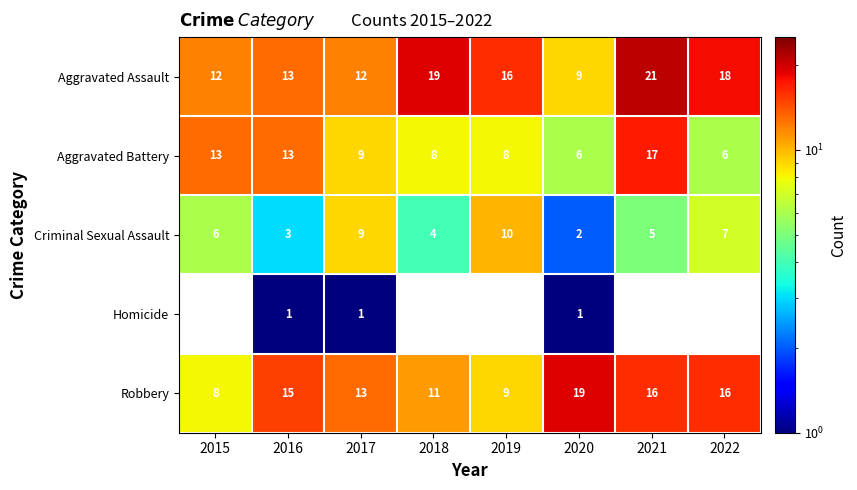

What is the sum of the Aggravated Battery values at 2015 and 2019?

21